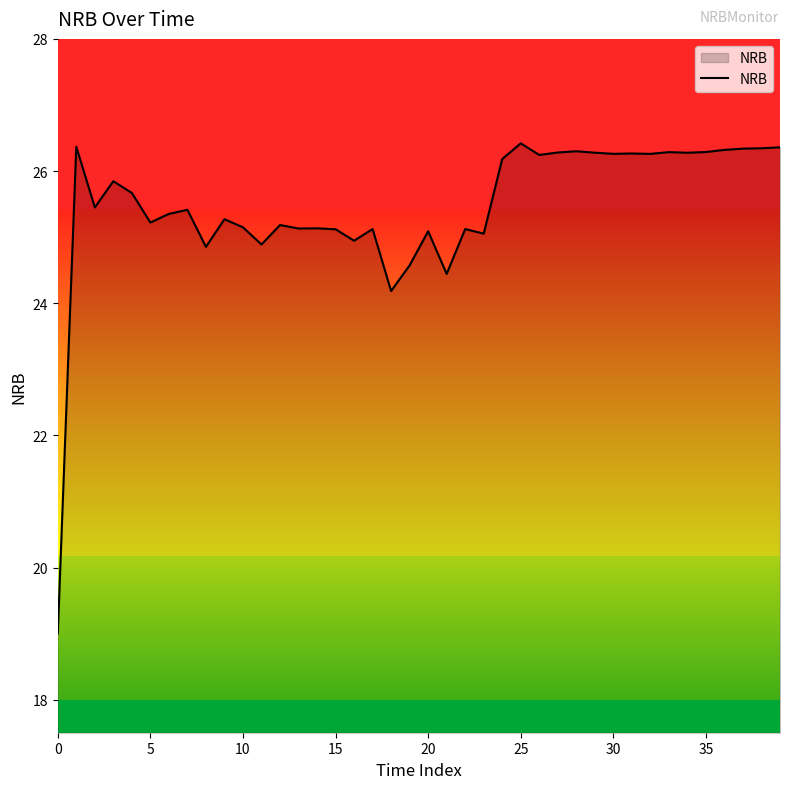

How many lines are shown in the chart?

1